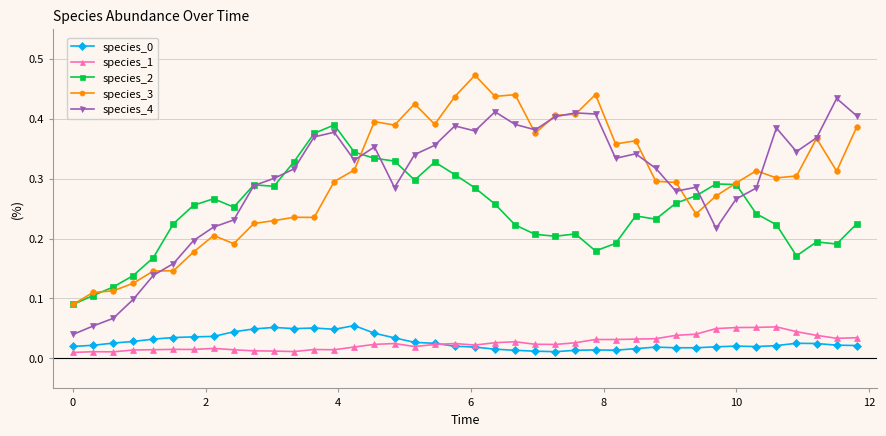

How many species_0 values are between 0 and 1?

40